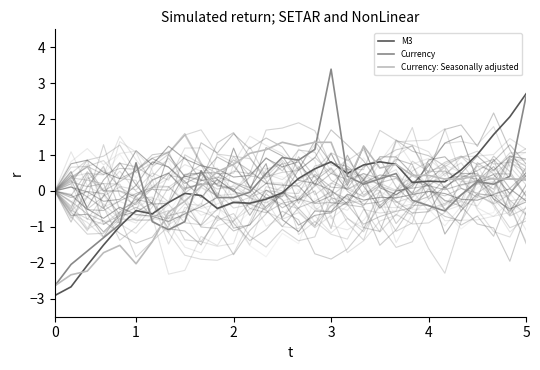

Which series changed the most between 6 and 14?

Currency: Seasonally adjusted